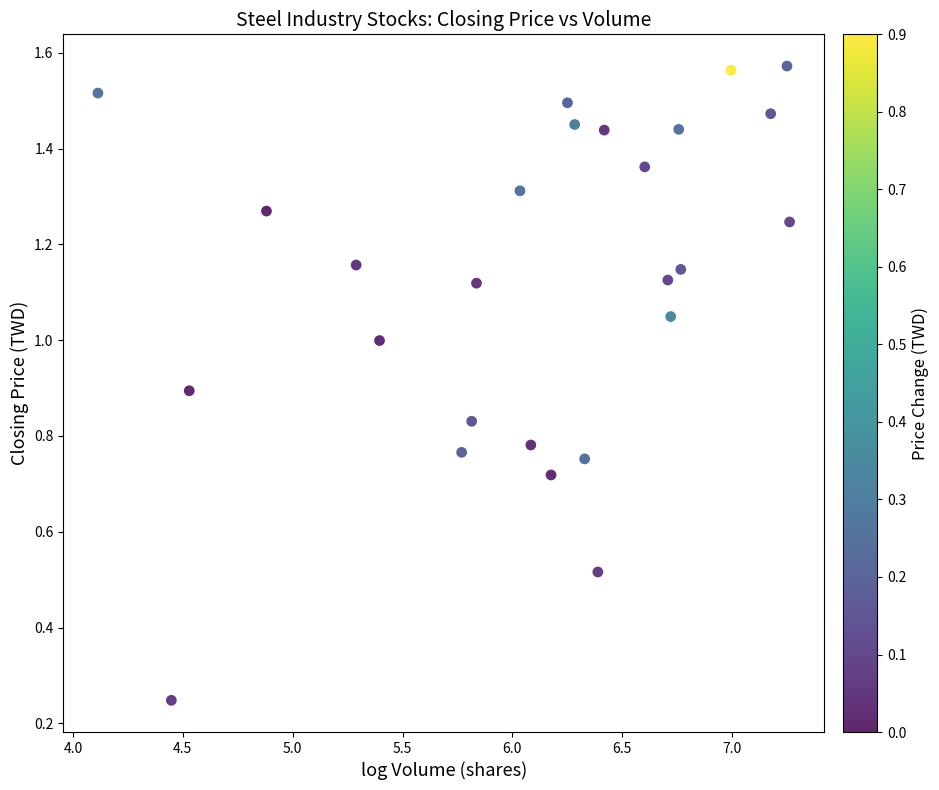

What is the range of X values (max minus min)?

3.1